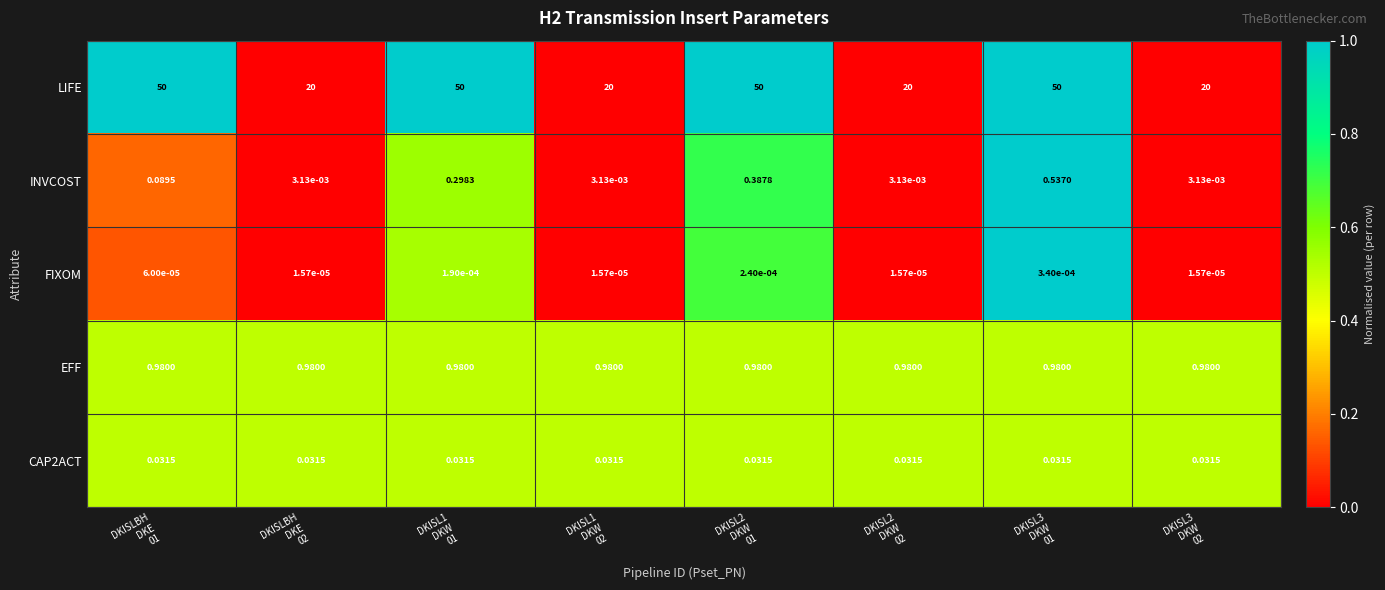

Which series has the largest total across all categories?

LIFE